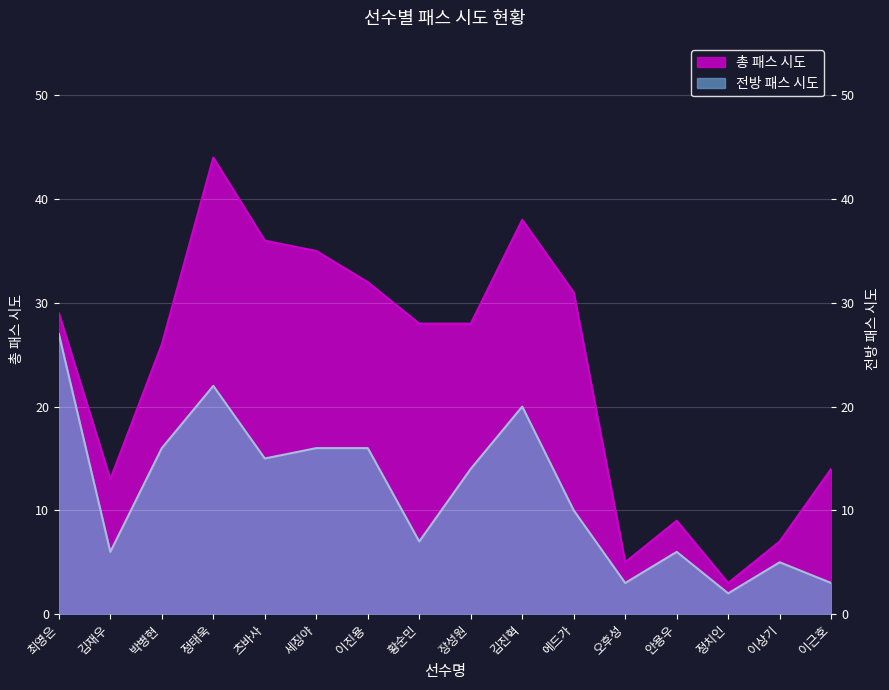

Is the value of 총 패스 시도 at 김재우 greater than the value of 전방 패스 시도 at 세징야?

No